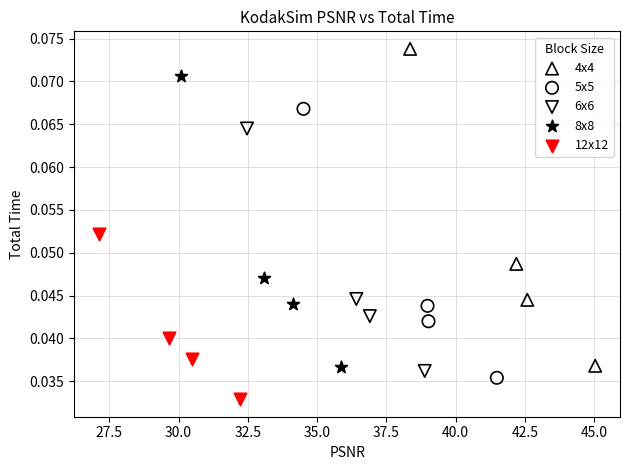

Which series has the largest Y range (max minus min)?

4x4